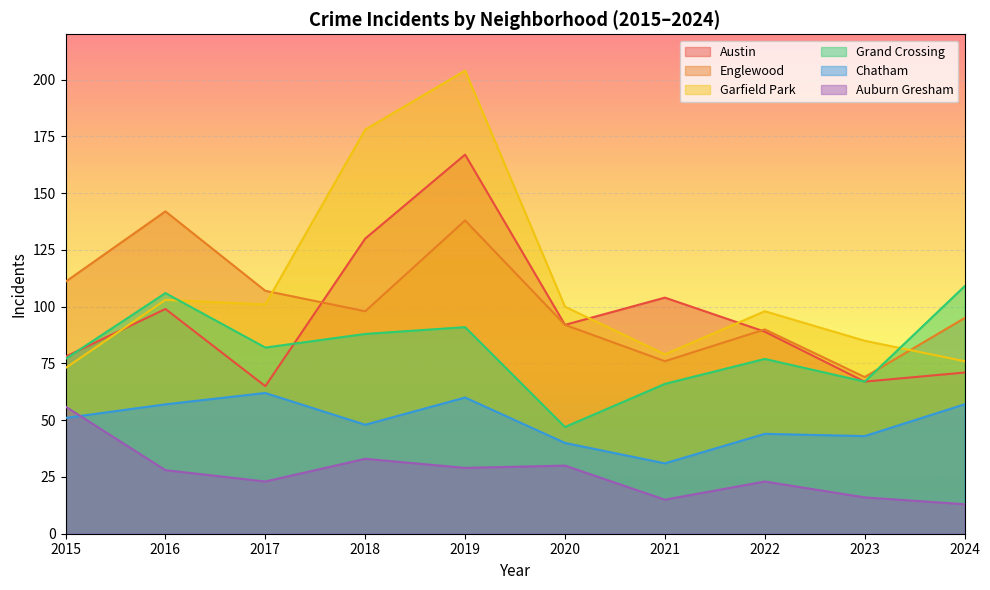

The value of Auburn Gresham at 2022 is 23. True or false?

True